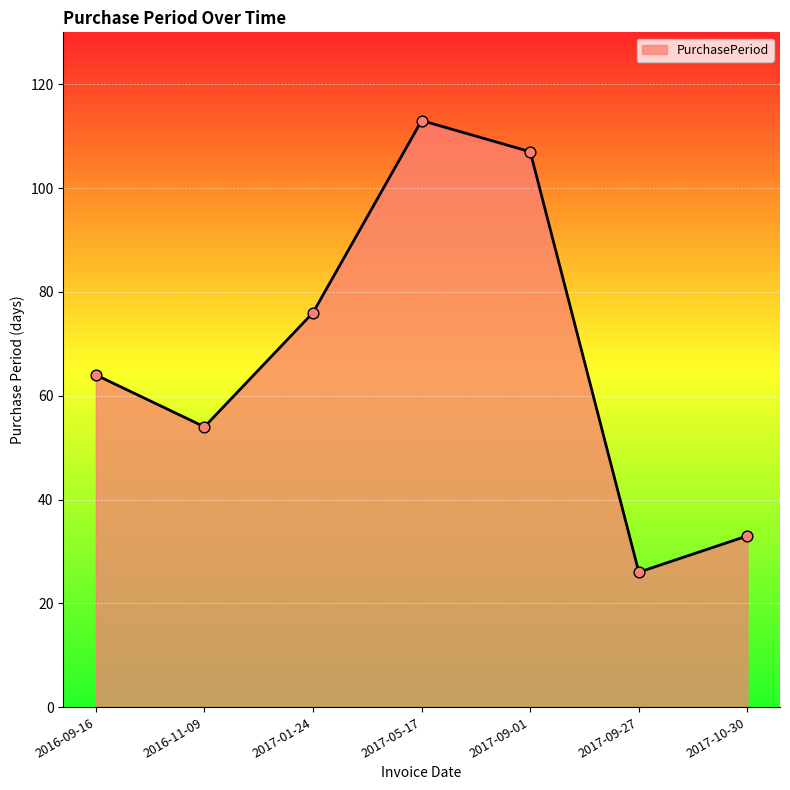

What is the change in value from 2016-11-09 to 2017-09-27?

-28